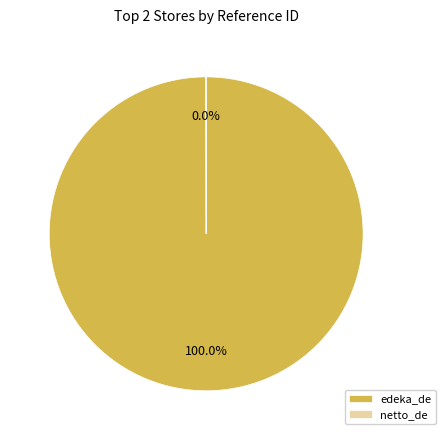

Which slice is the largest?

edeka_de